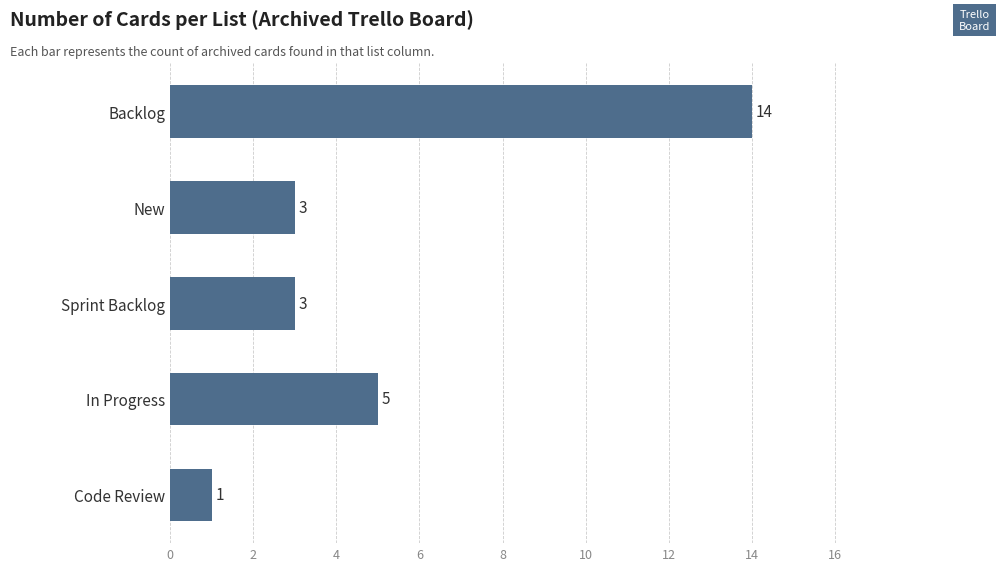

At which label is the value closest to 7?

In Progress